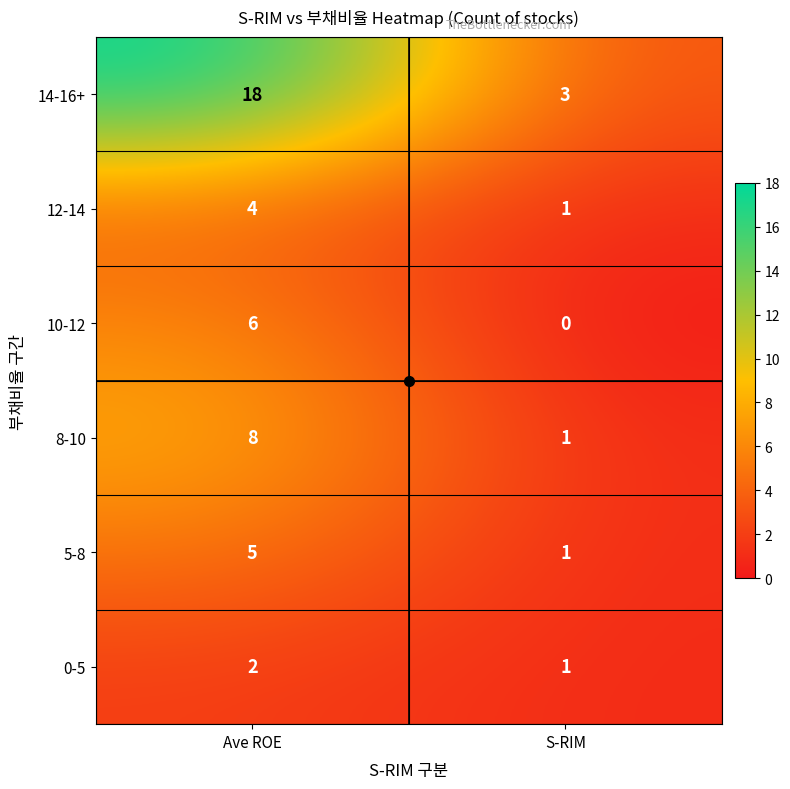

At how many categories does at least one series exceed 14?

1